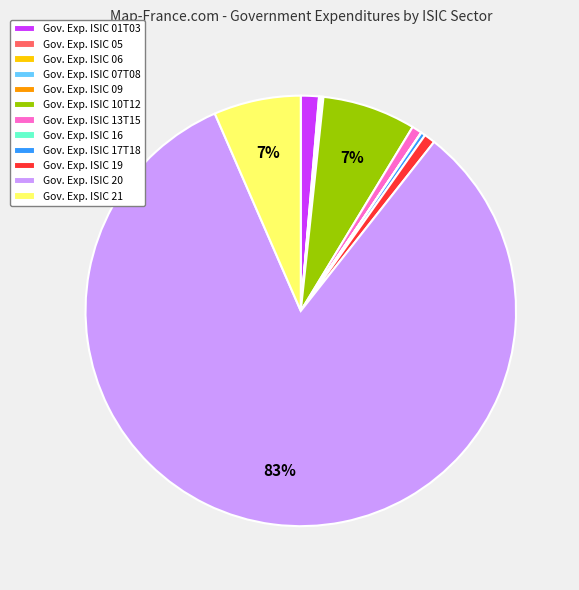

Is the sum of Gov. Exp. ISIC 13T15 and Gov. Exp. ISIC 21 greater than half?

No